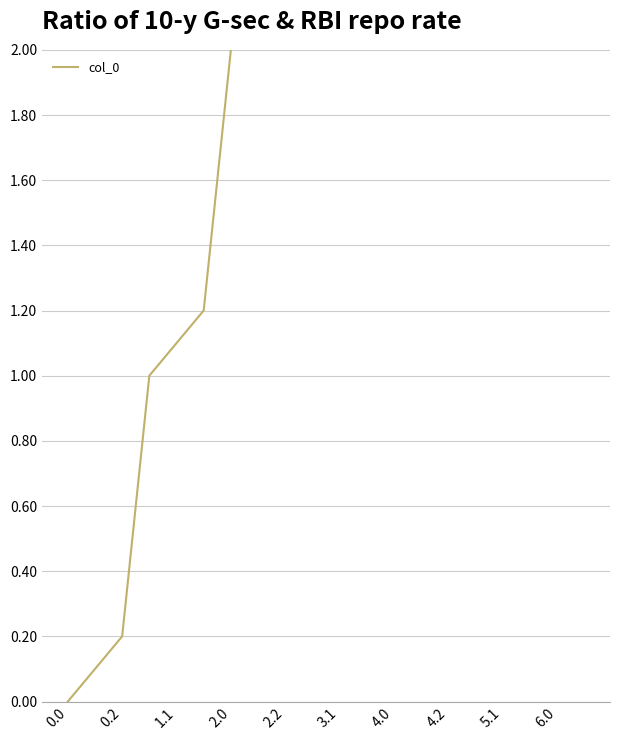

Rank the categories by value from highest to lowest.

19, 18, 17, 16, 15, 14, 13, 12, 11, 10, 6.0, 5.1, 4.2, 4.0, 3.1, 2.2, 2.0, 1.1, 0.2, 0.0